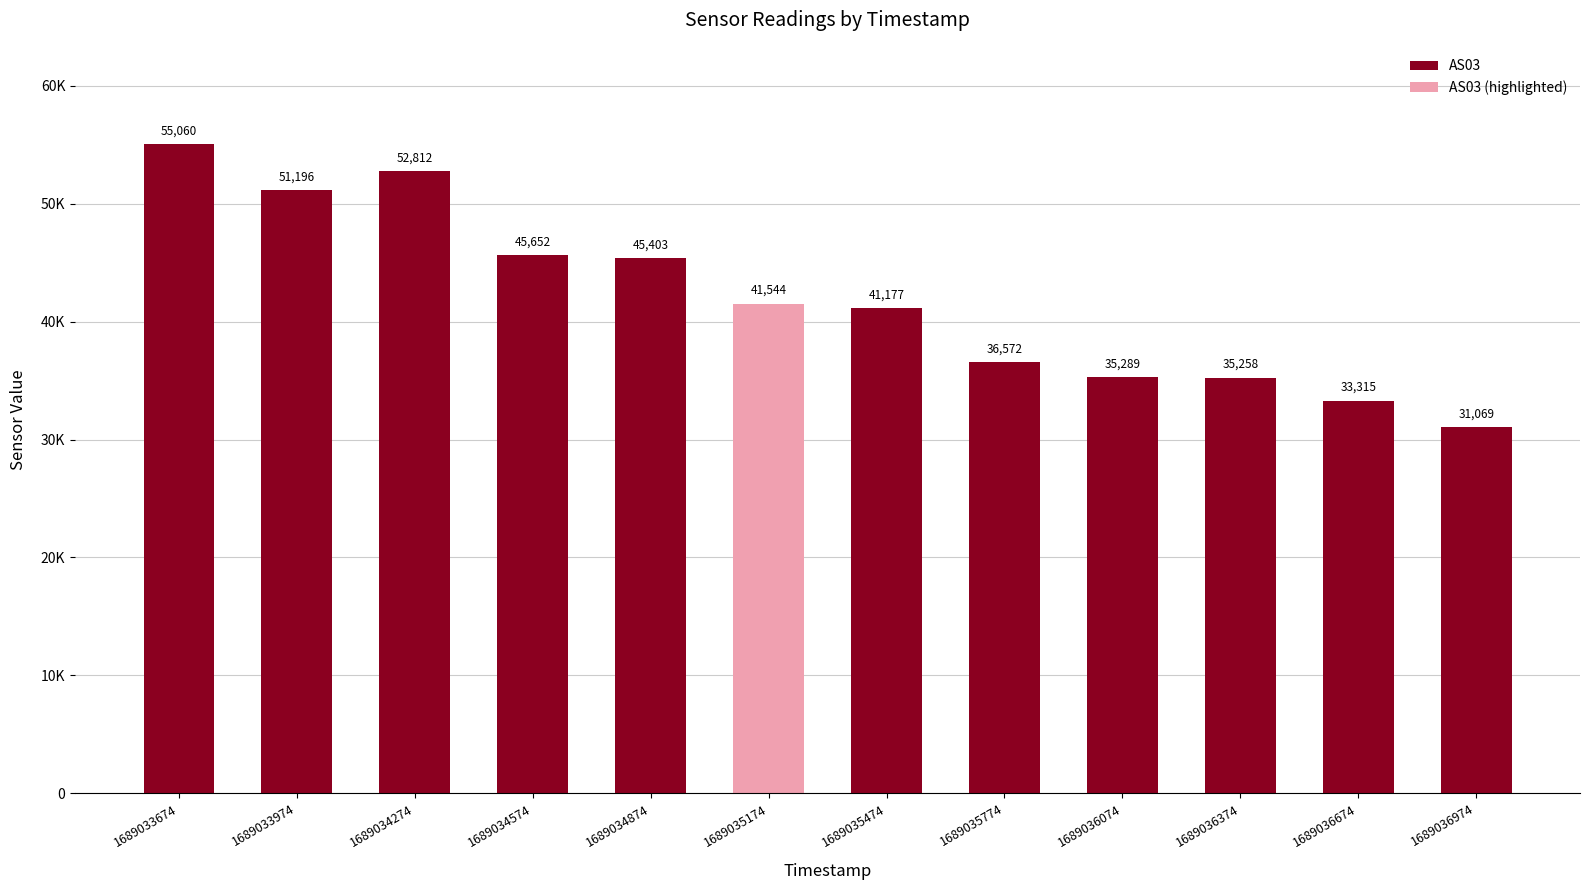

Is it true that the value at 1689034274 is 18226?

False